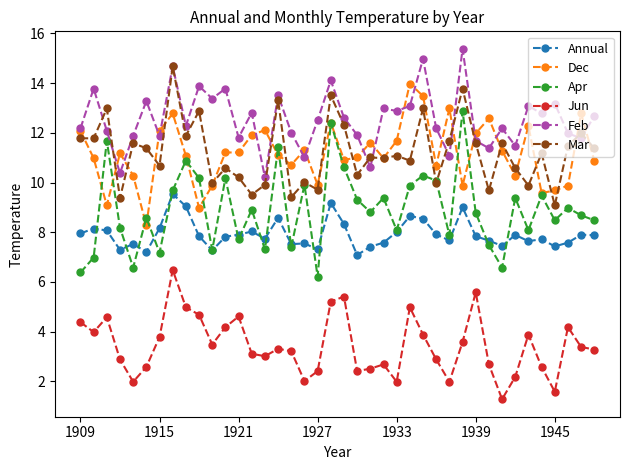

How many values in the Apr series are below 8?

12